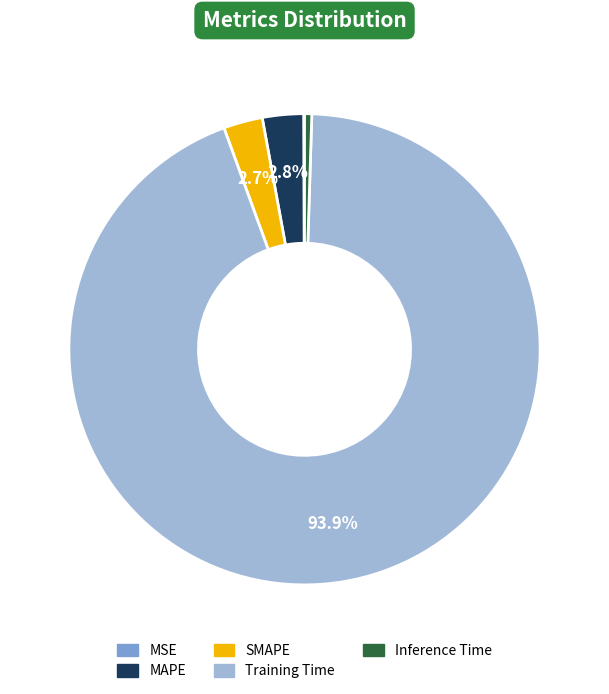

To the nearest percent, what is the difference between the MAPE and Inference Time slice percentages?

2%